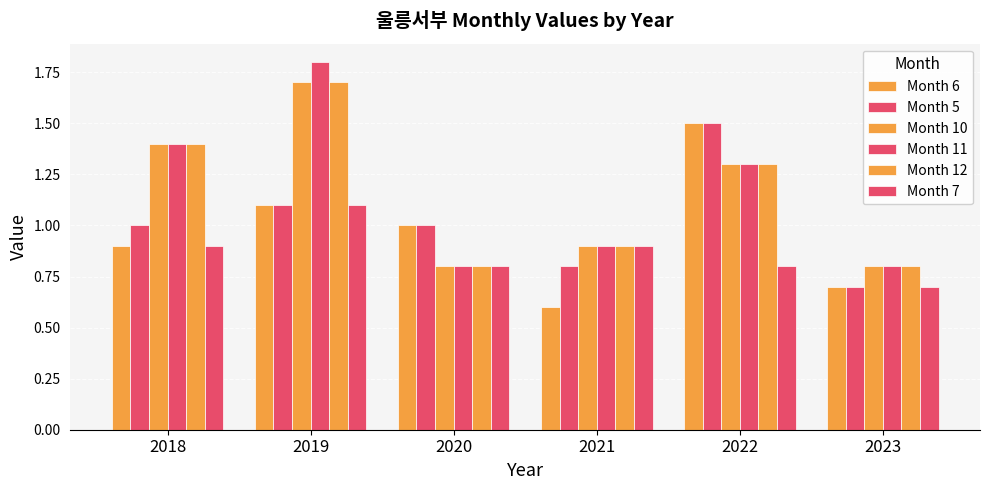

What is the minimum value for Month 12?

0.8